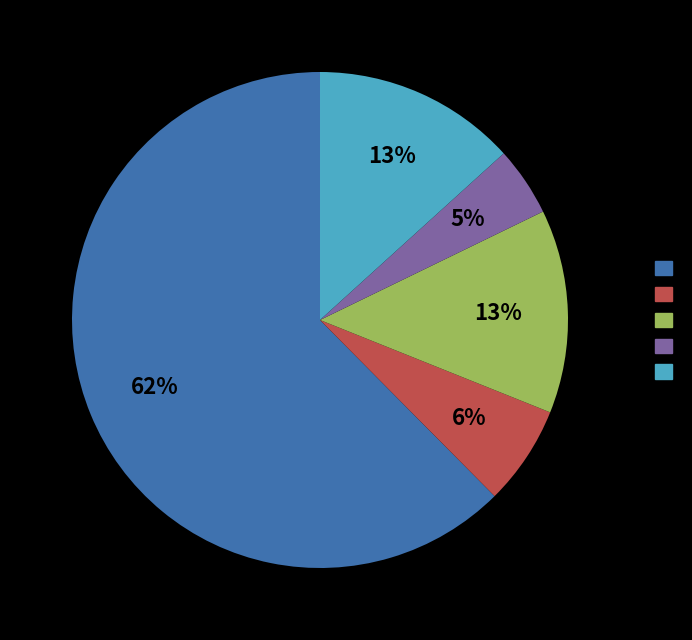

To the nearest percent, what is the difference between the largest and smallest slice percentages?

58%